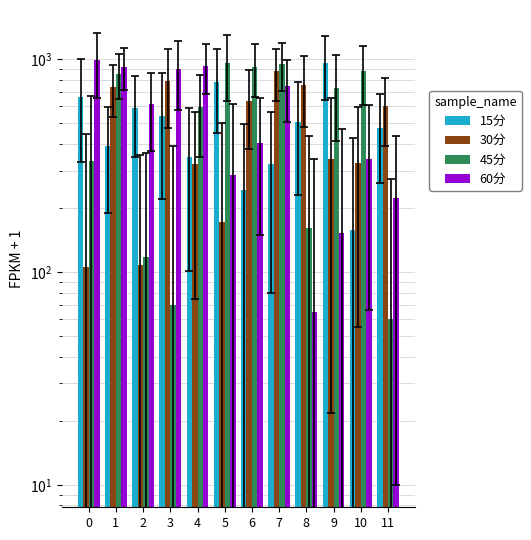

At which category is the sum across all series the highest?

1